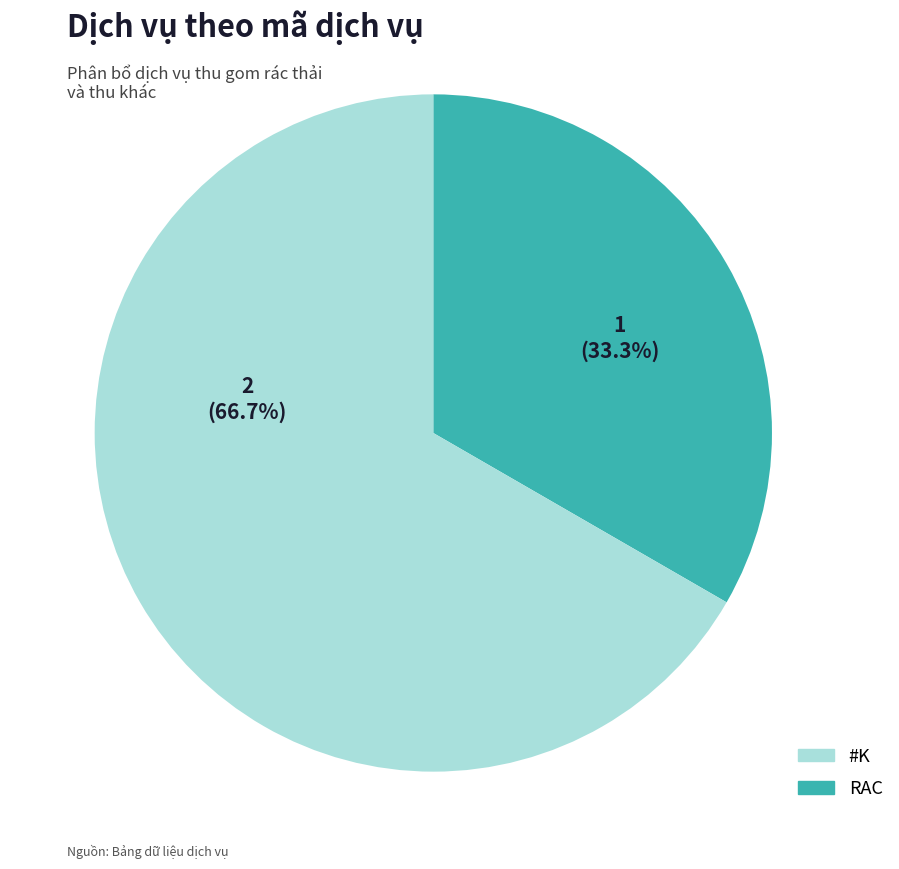

Is there a majority slice in this chart?

Yes